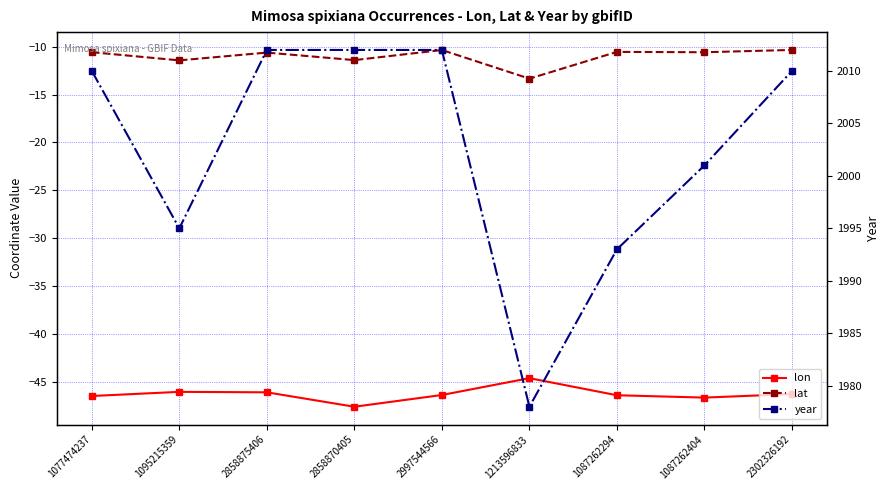

Which series has the widest spread of values?

year